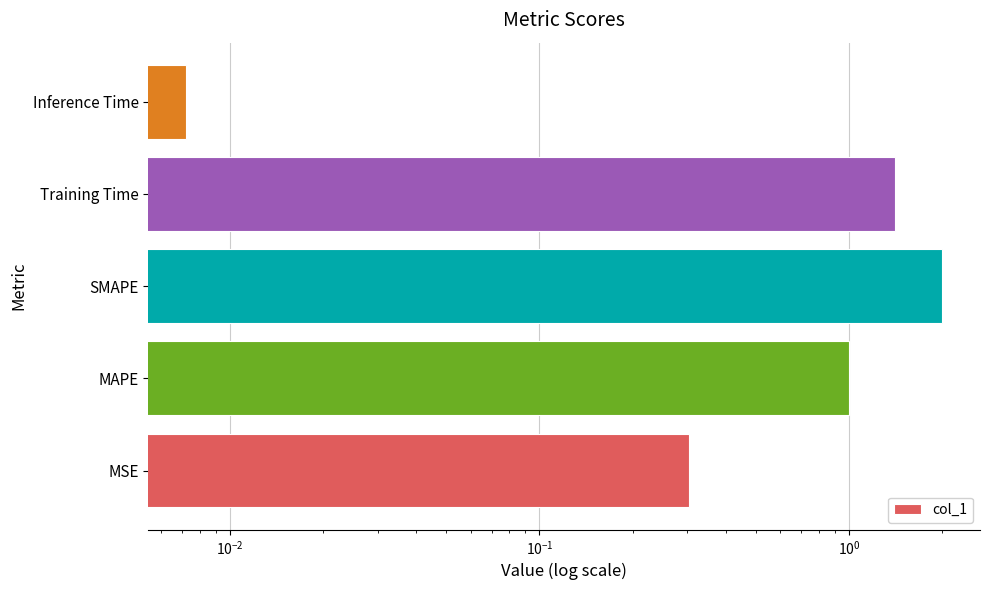

What position from the right is SMAPE?

3